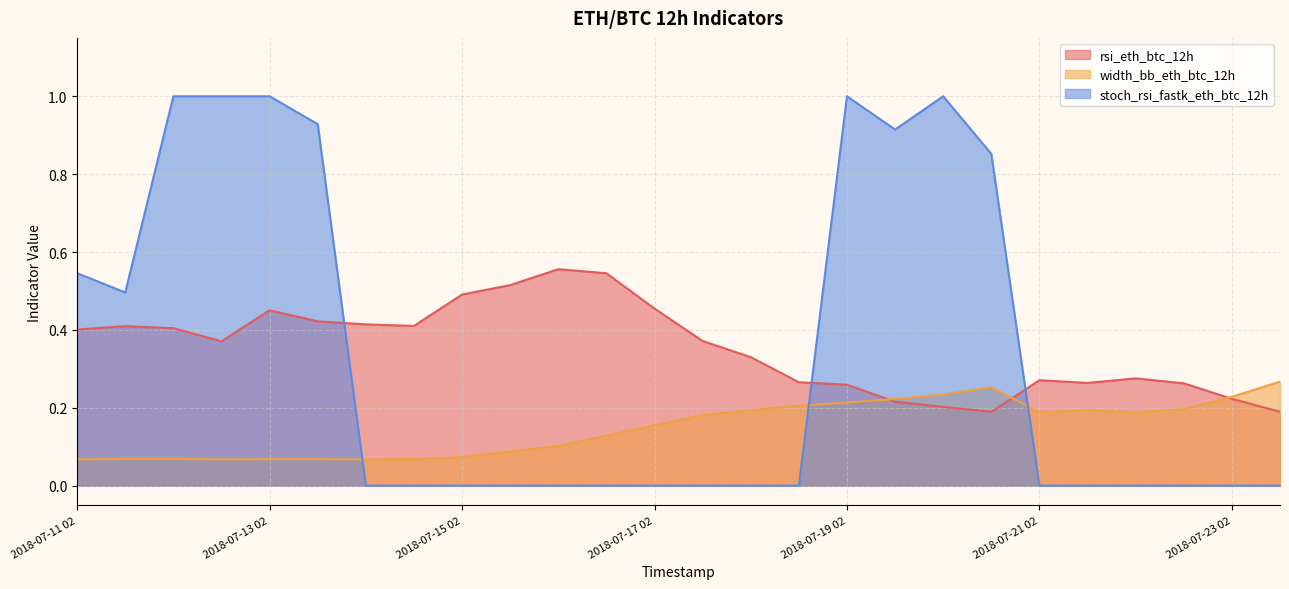

What is the difference between the second highest and second lowest values in the rsi_eth_btc_12h series?

0.4